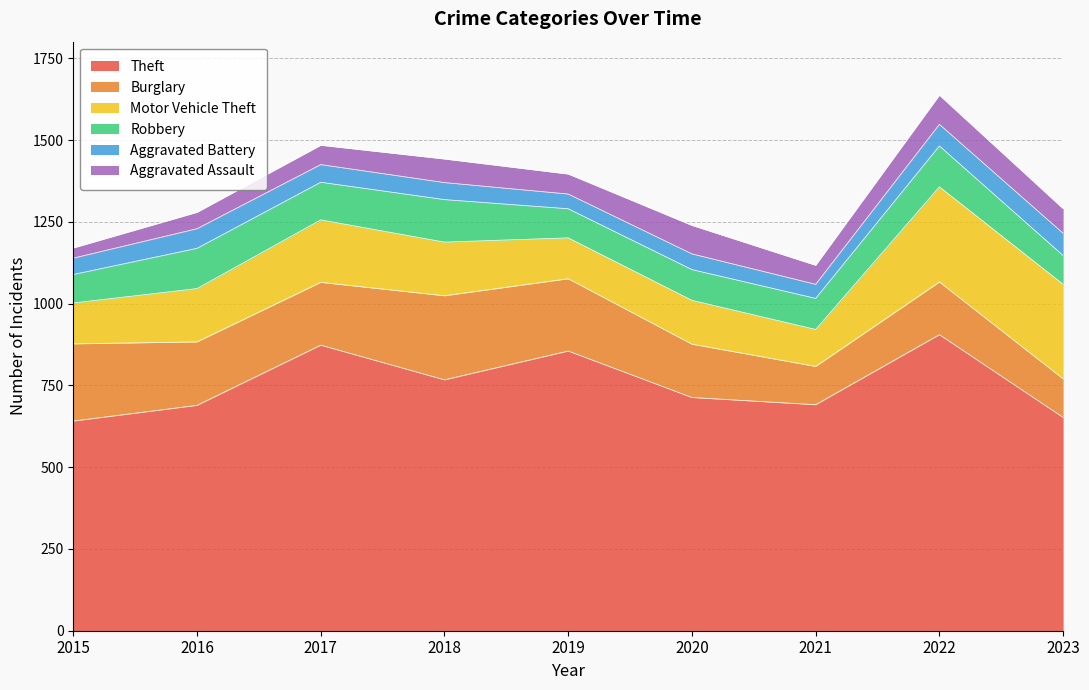

True or false: Theft has a value of 164 at 2015.

False